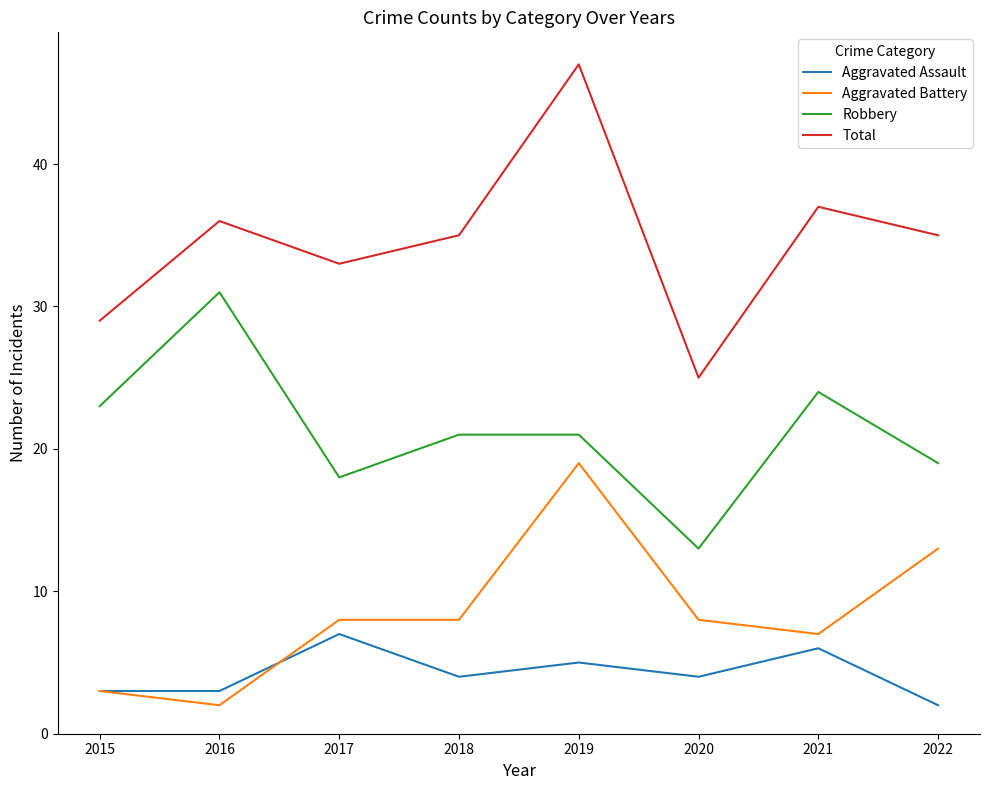

What is the total value across all series at 2015?

58